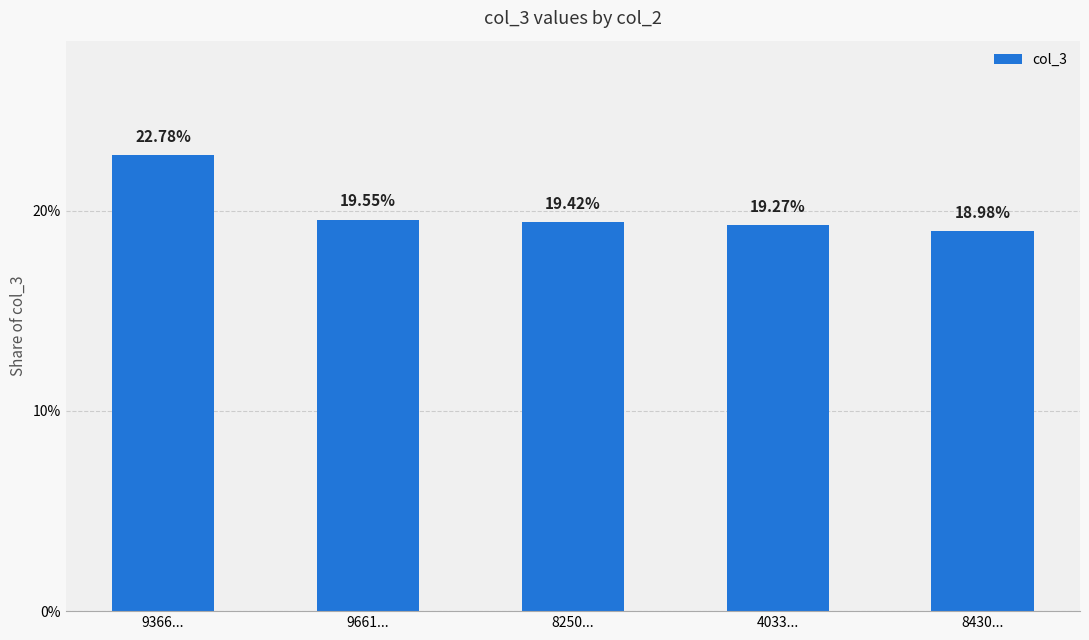

Reading left to right, transcribe all the data shown in this chart.

9366...=22.8	9661...=19.6	8250...=19.4	4033...=19.3	8430...=19.0